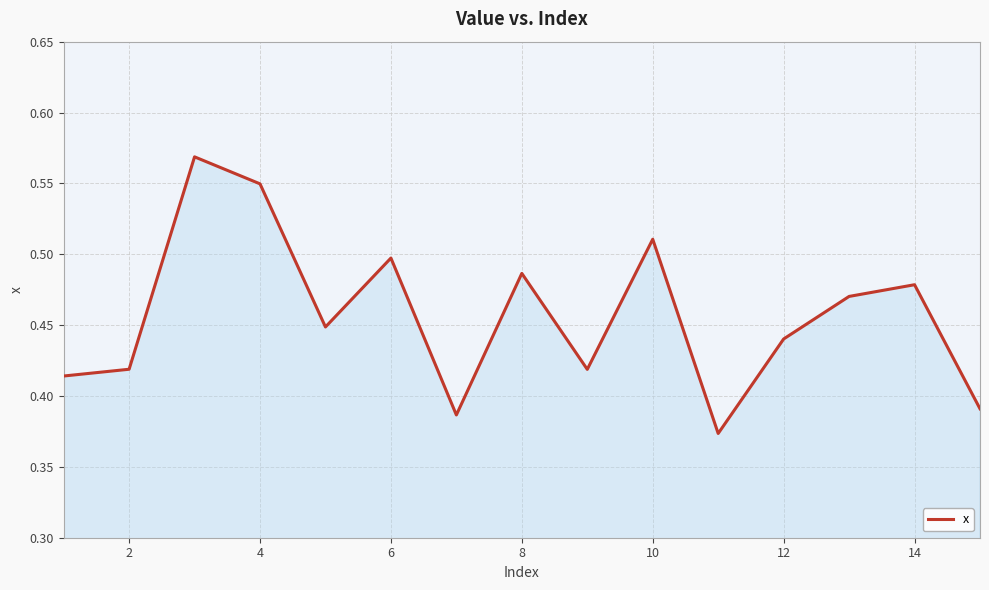

Does the chart display data point markers on the line(s)?

No